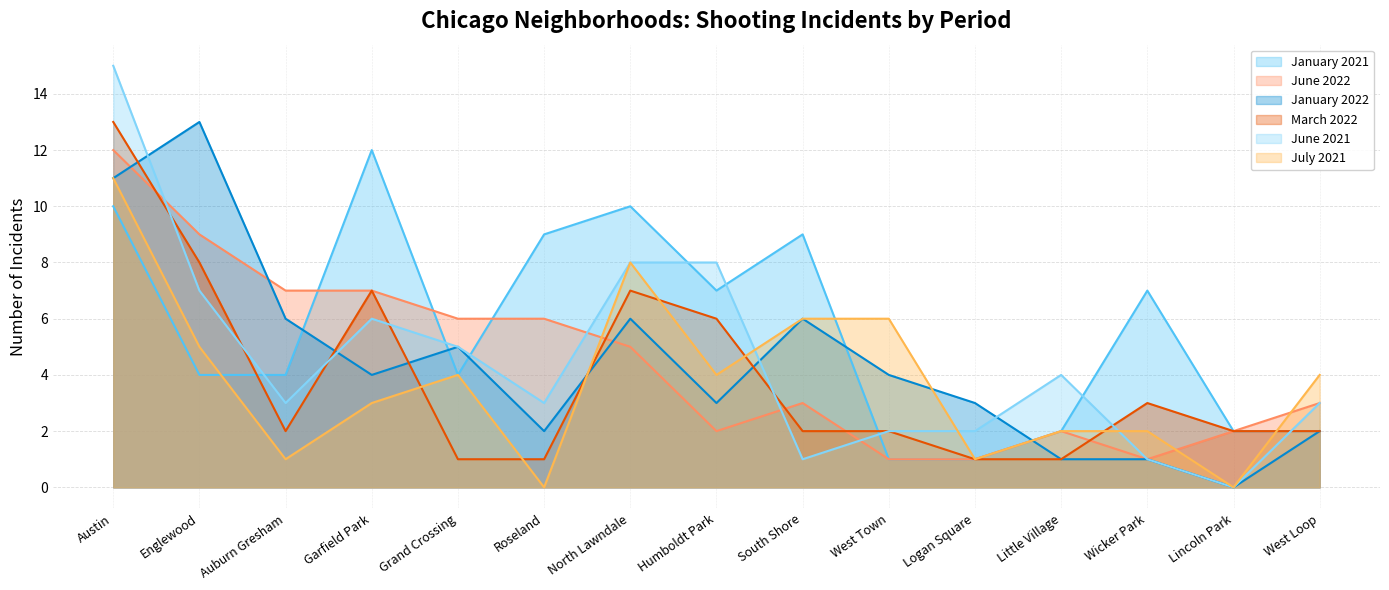

What is the sum of the June 2022 values at Englewood and Austin?

21